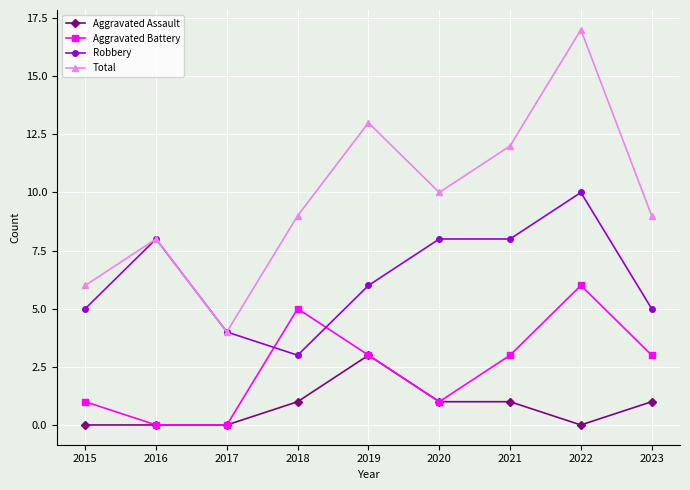

What is the total value across all series at 2022?

33